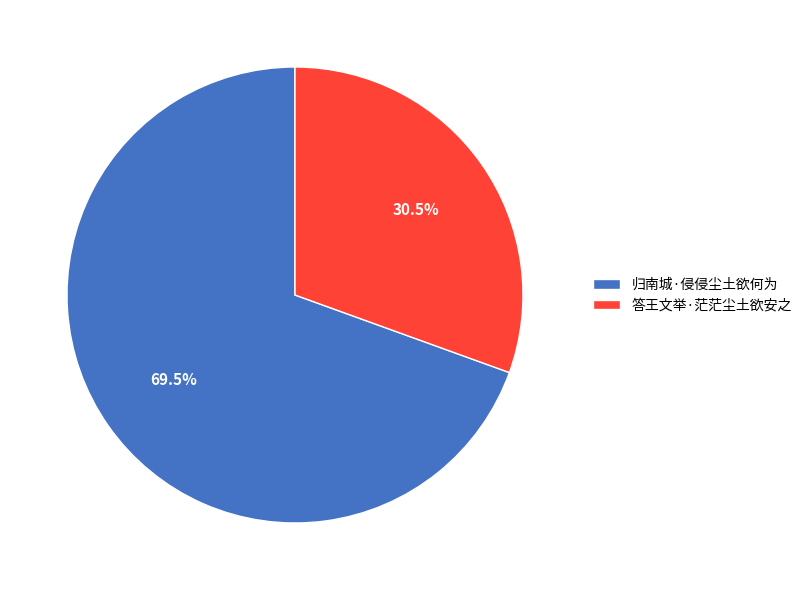

Which has a higher value, 答王文举·茫茫尘土欲安之 or 归南城·侵侵尘土欲何为?

归南城·侵侵尘土欲何为